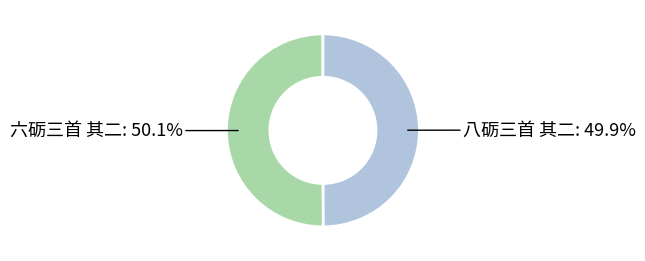

How many slices are in this pie chart?

2